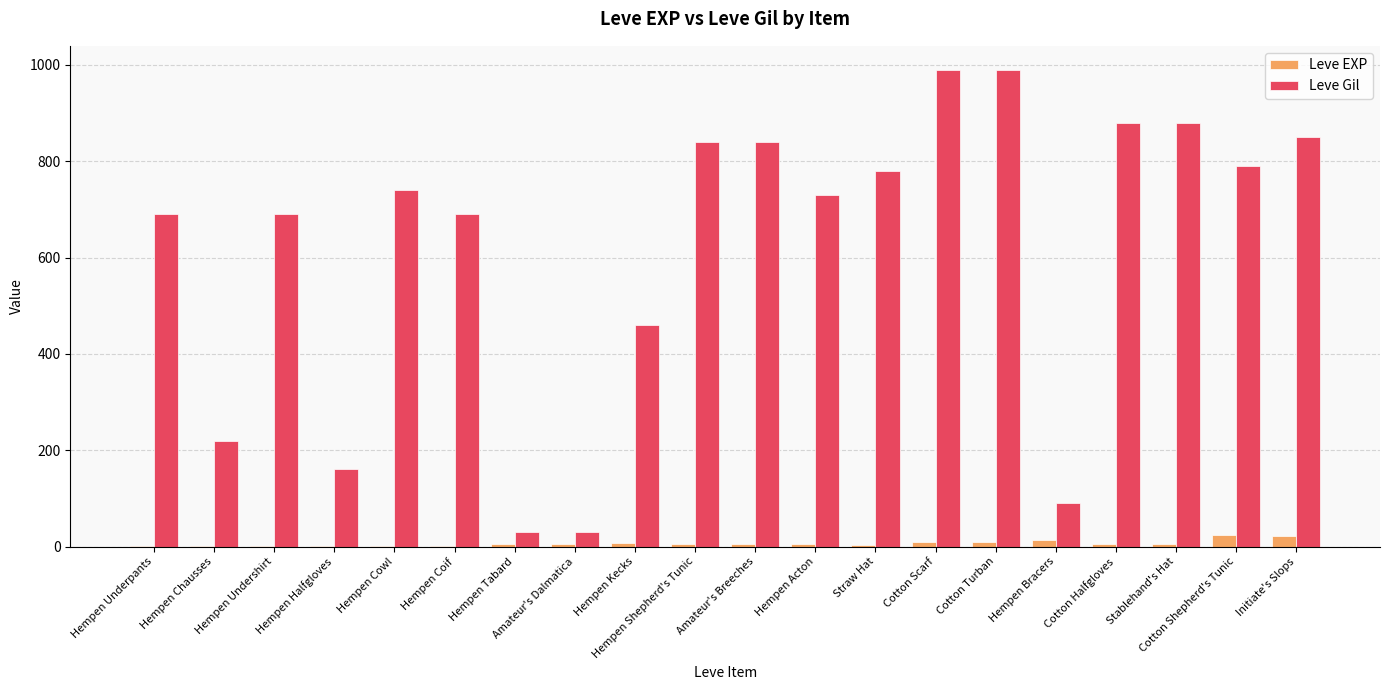

What value does the Leve EXP series have at Cotton Halfgloves, to the nearest 5?

5